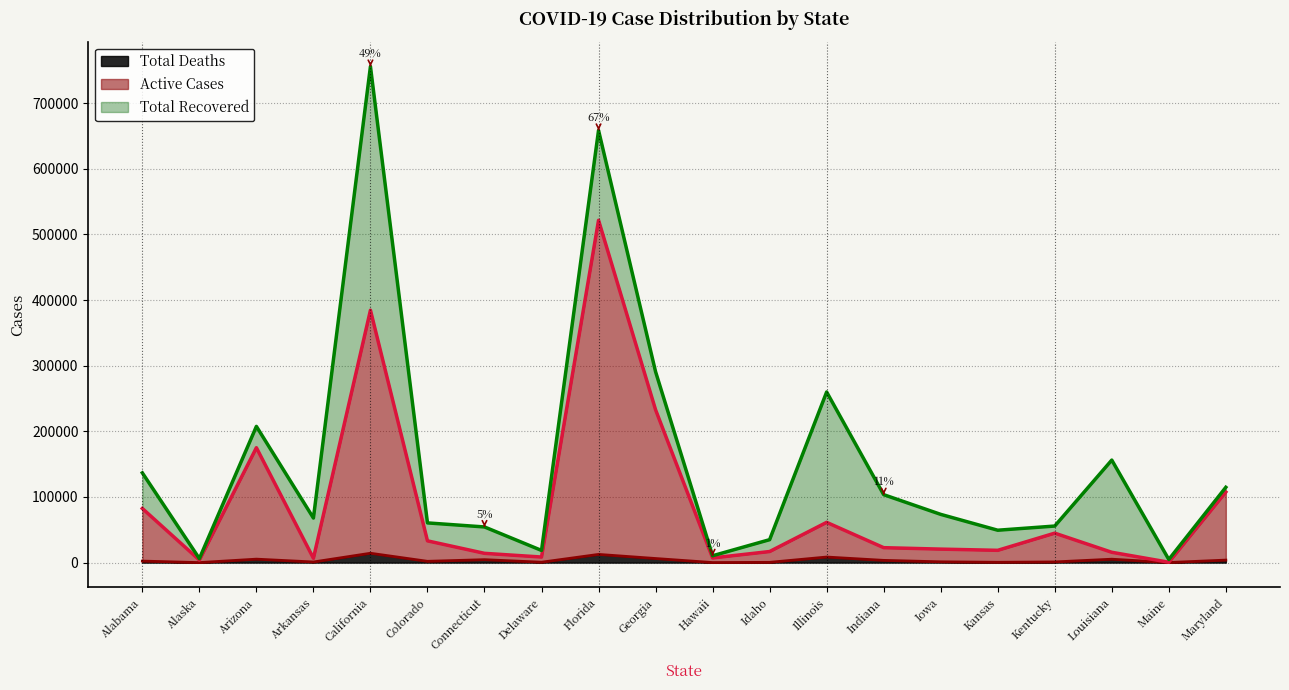

What is the label of the 11th point from the left?

Hawaii